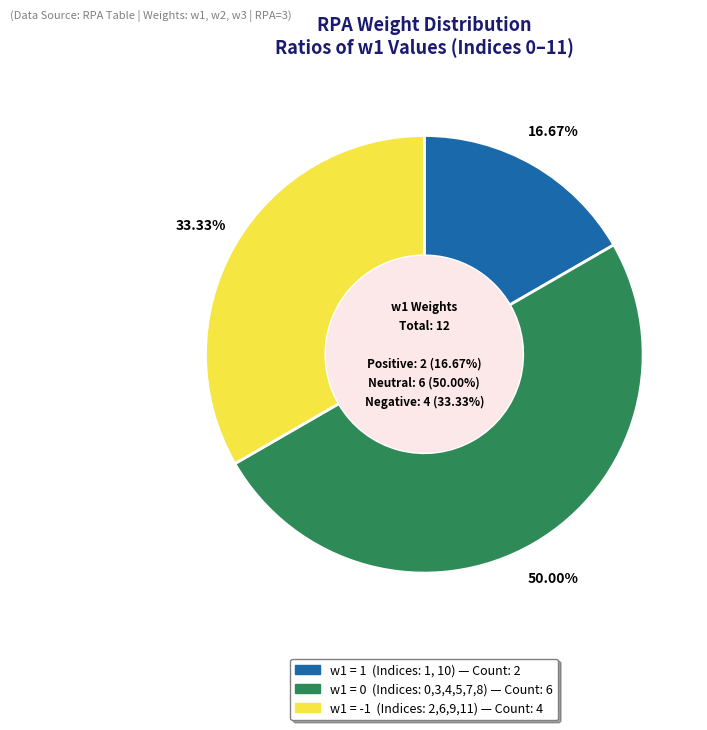

Count the number of slices in the pie.

3